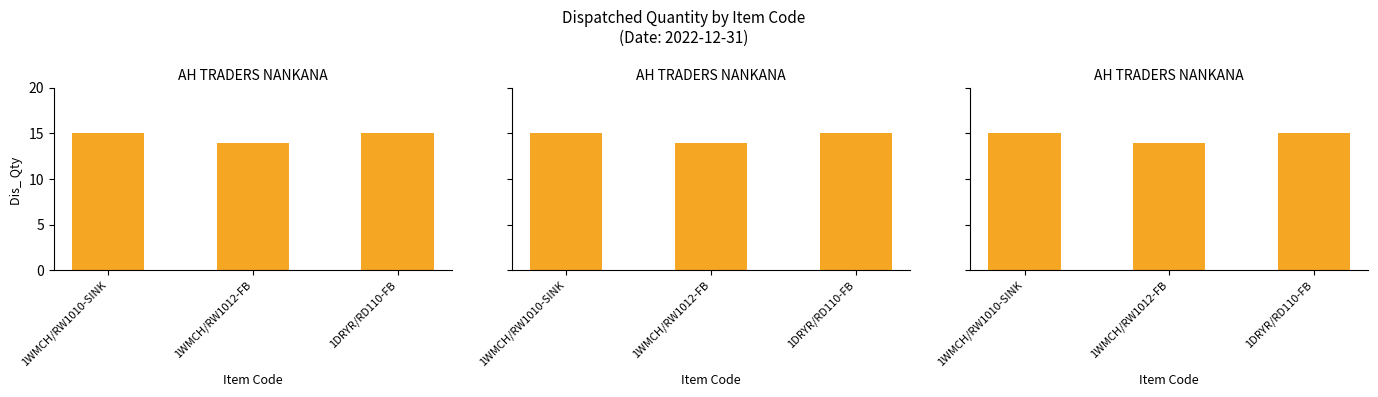

Which has a higher value, 1WMCH/RW1010-SINK or 1DRYR/RD110-FB?

1WMCH/RW1010-SINK